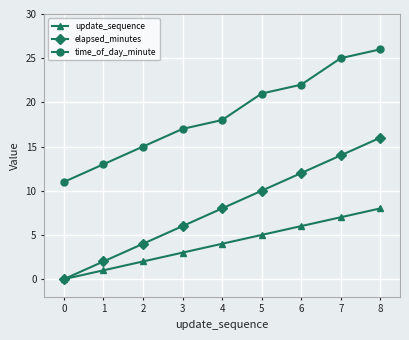

How many categories are shown in the chart?

9